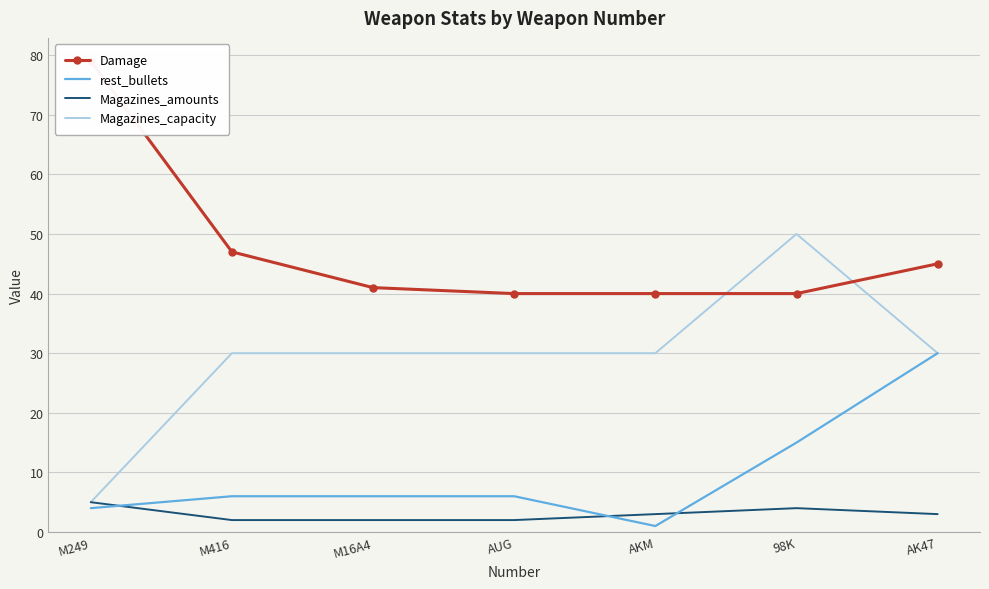

Count the number of categories in the chart.

7